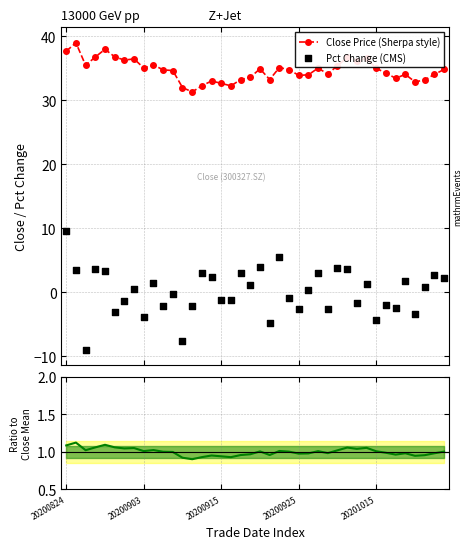

Is the value of Close Price (Sherpa style) at 31 greater than the value of Pct Change (CMS) at 7?

Yes